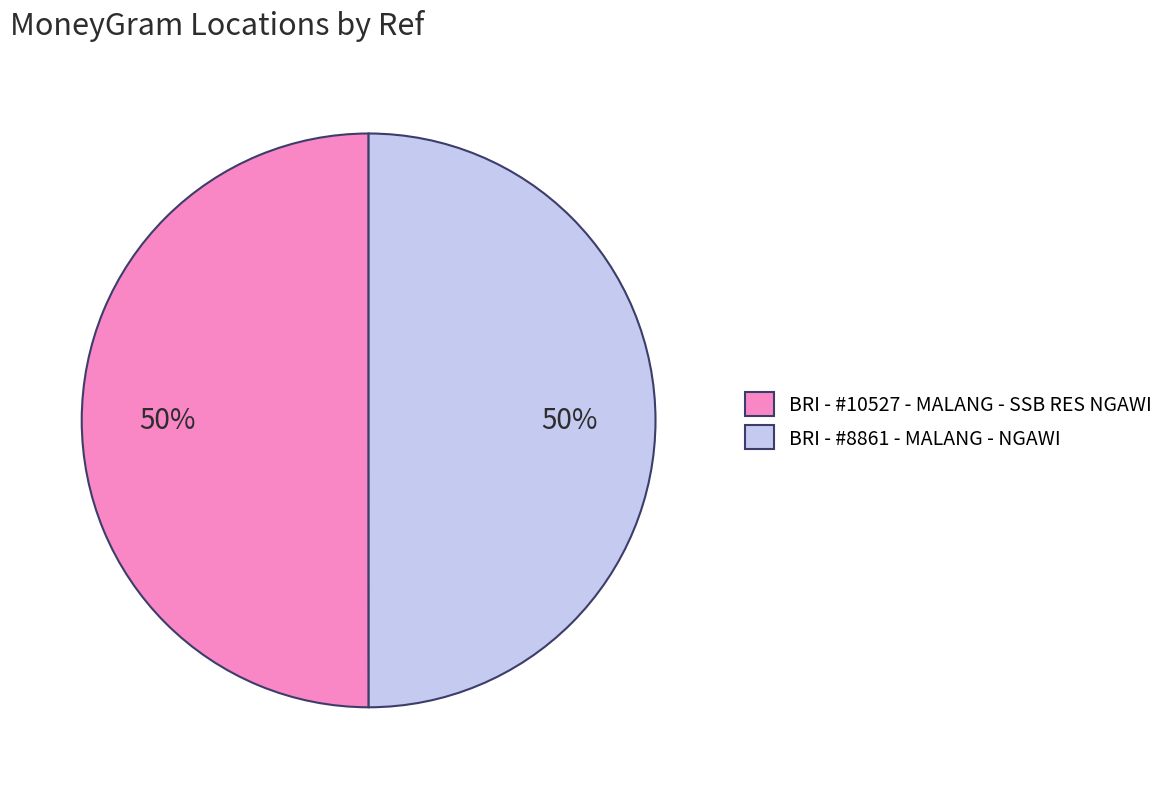

How many segments does this pie chart have?

2